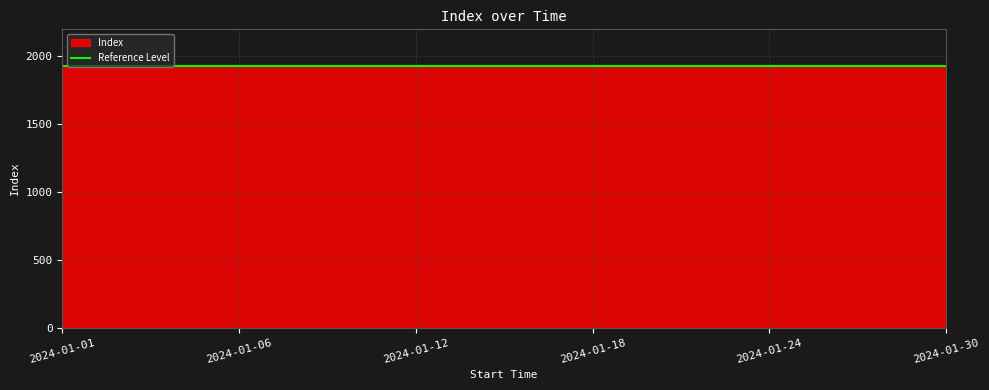

What is the minimum value shown in the chart?

1924